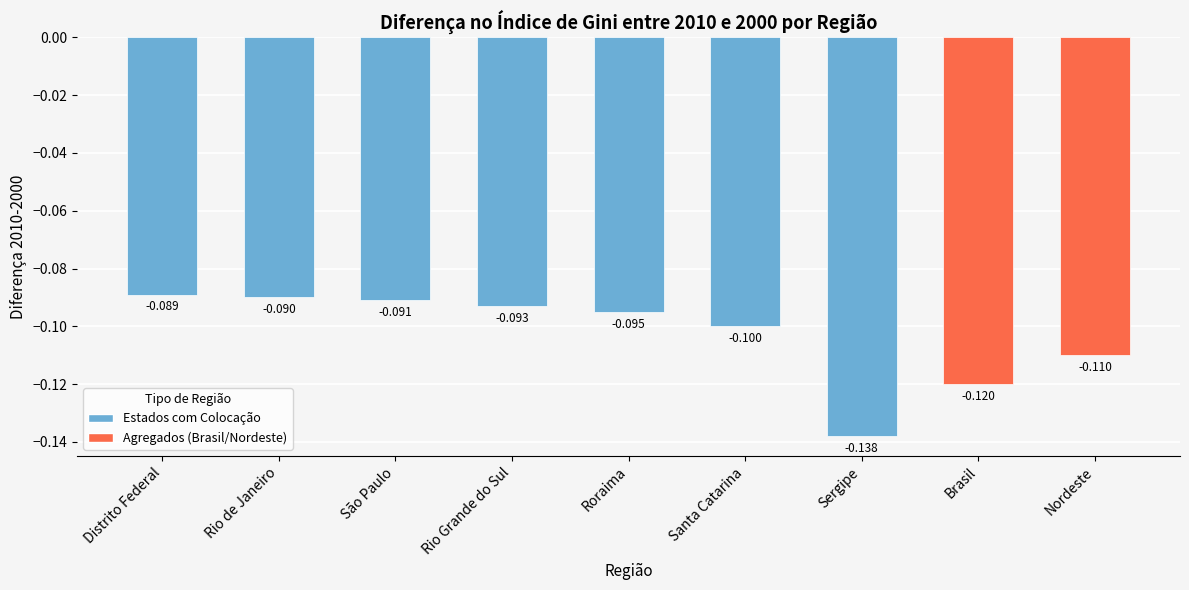

The chart shows a value of -0.0 at Roraima. True or false?

False